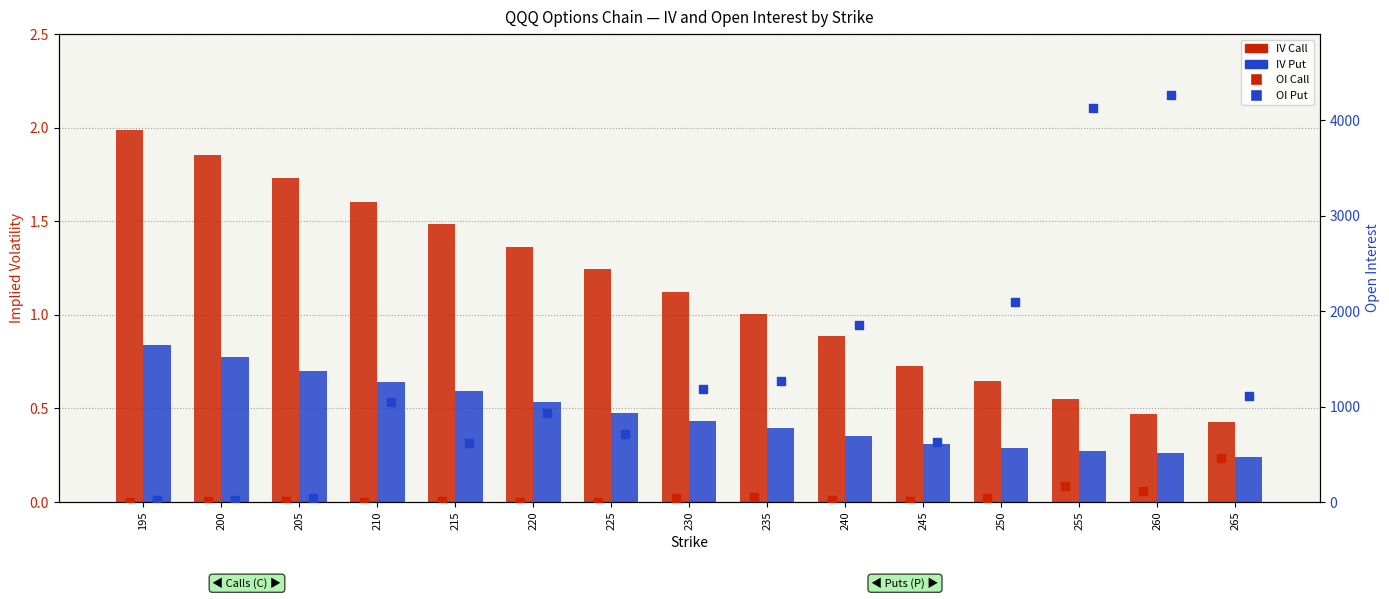

What is the total value across all series at 230?

1229.6